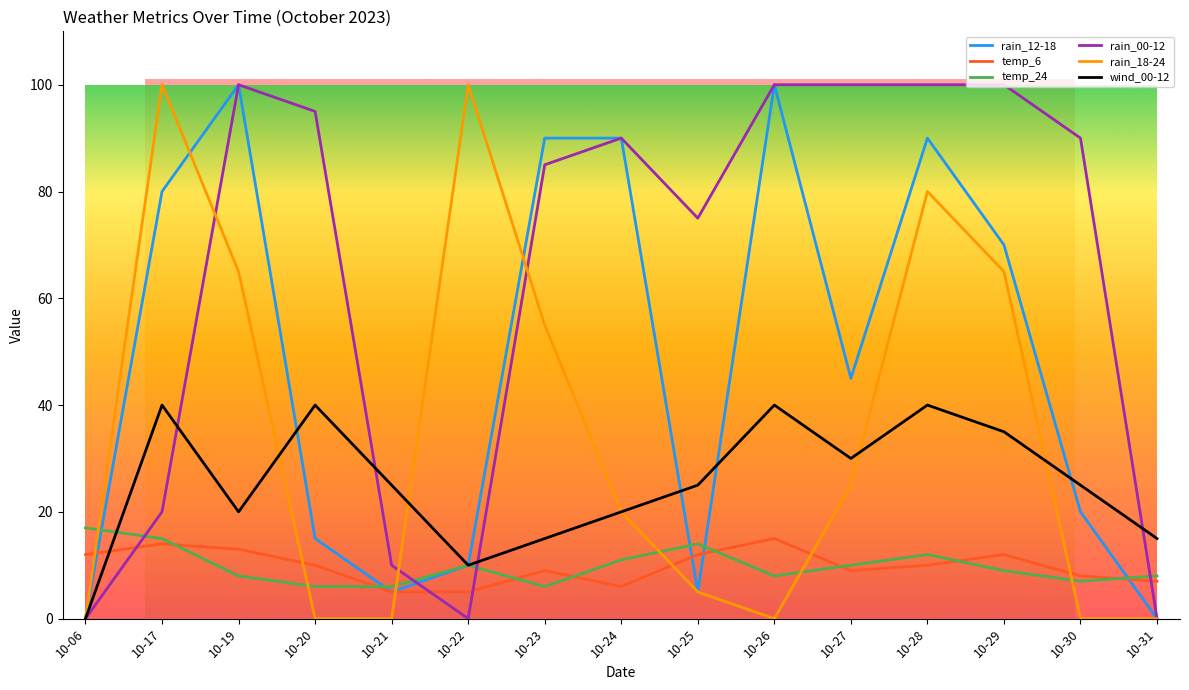

Between 10-23 and 10-22, which is larger?

10-23